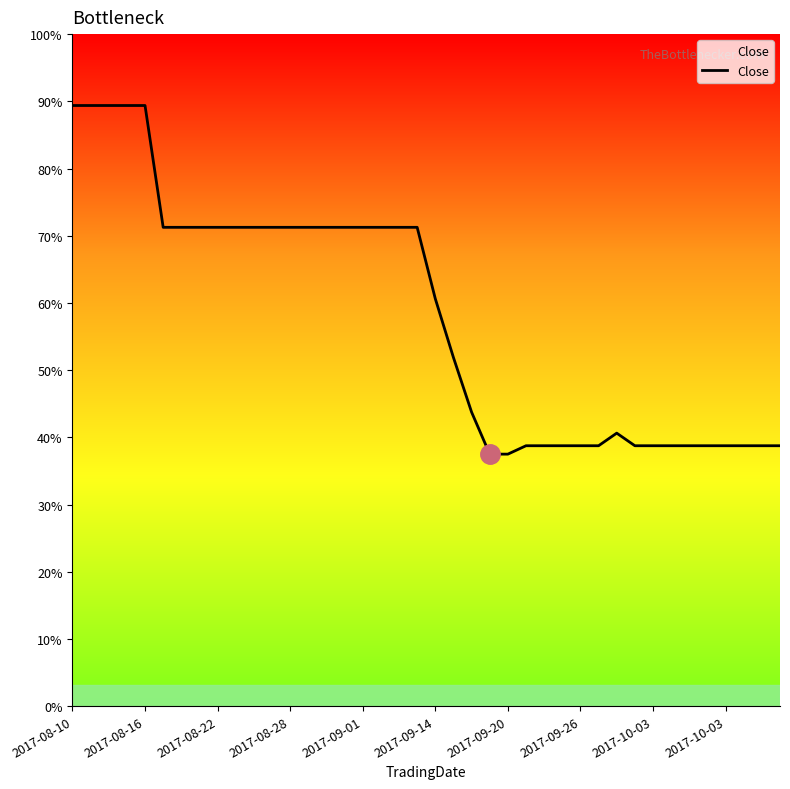

Is this an area chart (filled region under the line)?

Yes